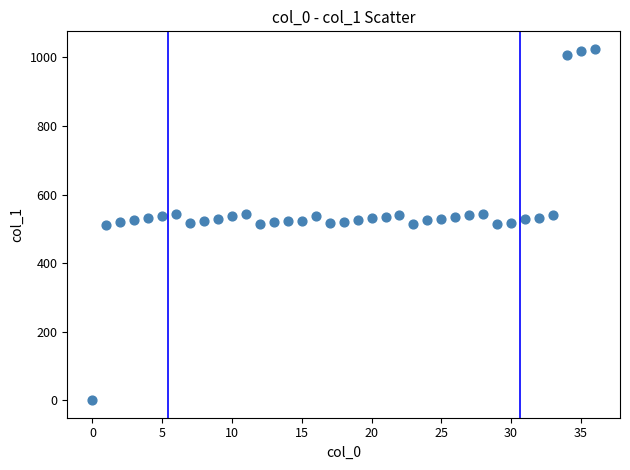

What is the range of Y values (max minus min)?

1025